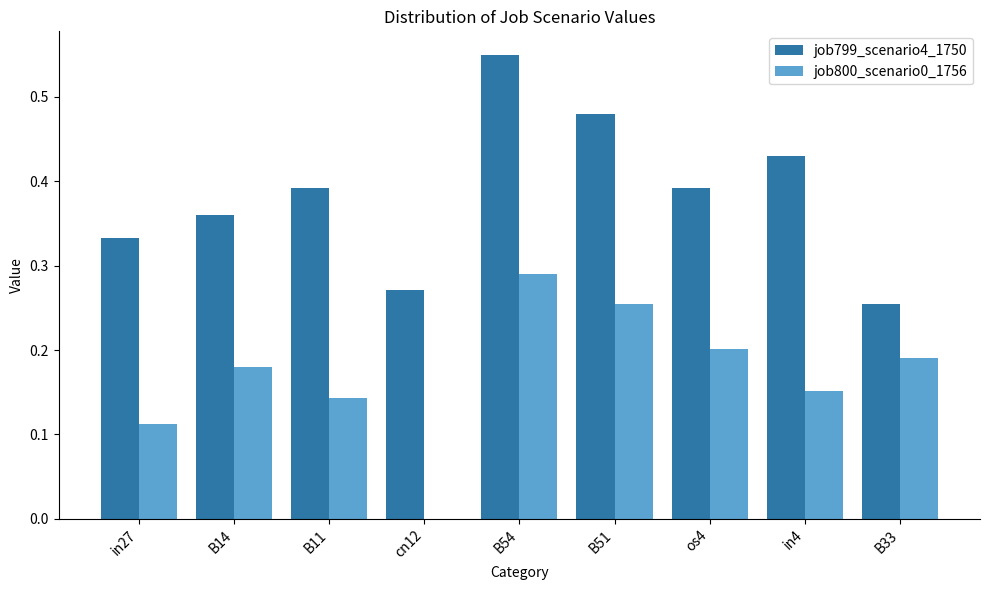

What are all the series names shown in the legend?

job799_scenario4_1750, job800_scenario0_1756